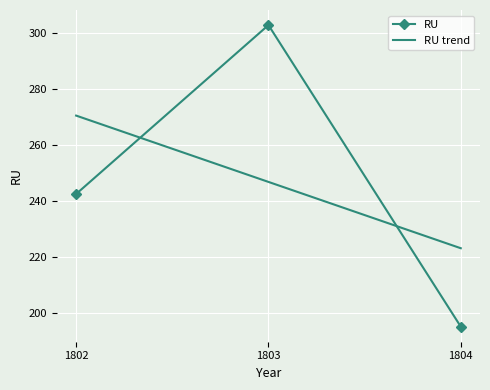

What is the average value?

246.8